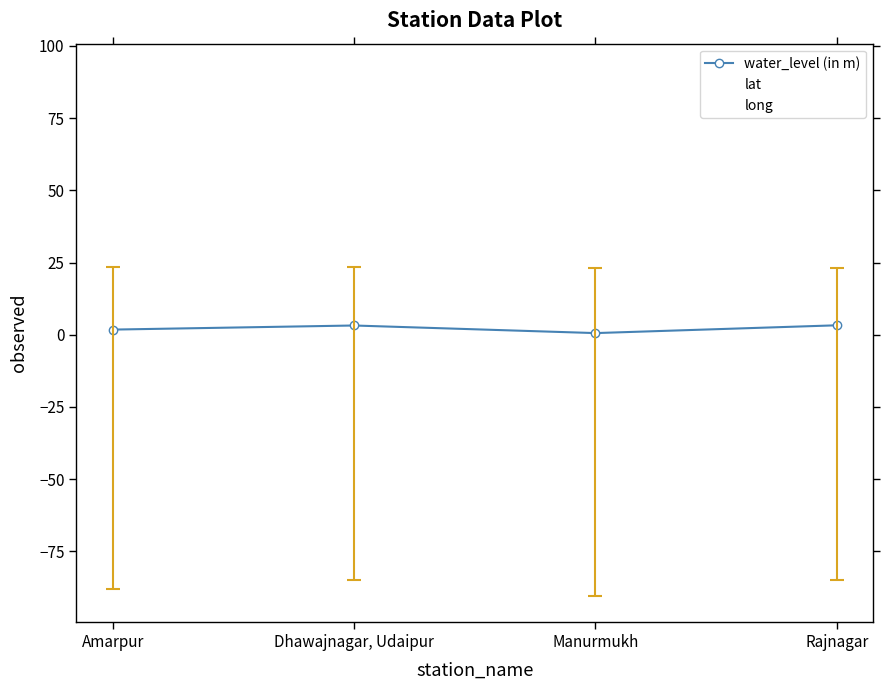

List the labels in order of long value, largest first.

Amarpur, Manurmukh, Dhawajnagar, Udaipur, Rajnagar